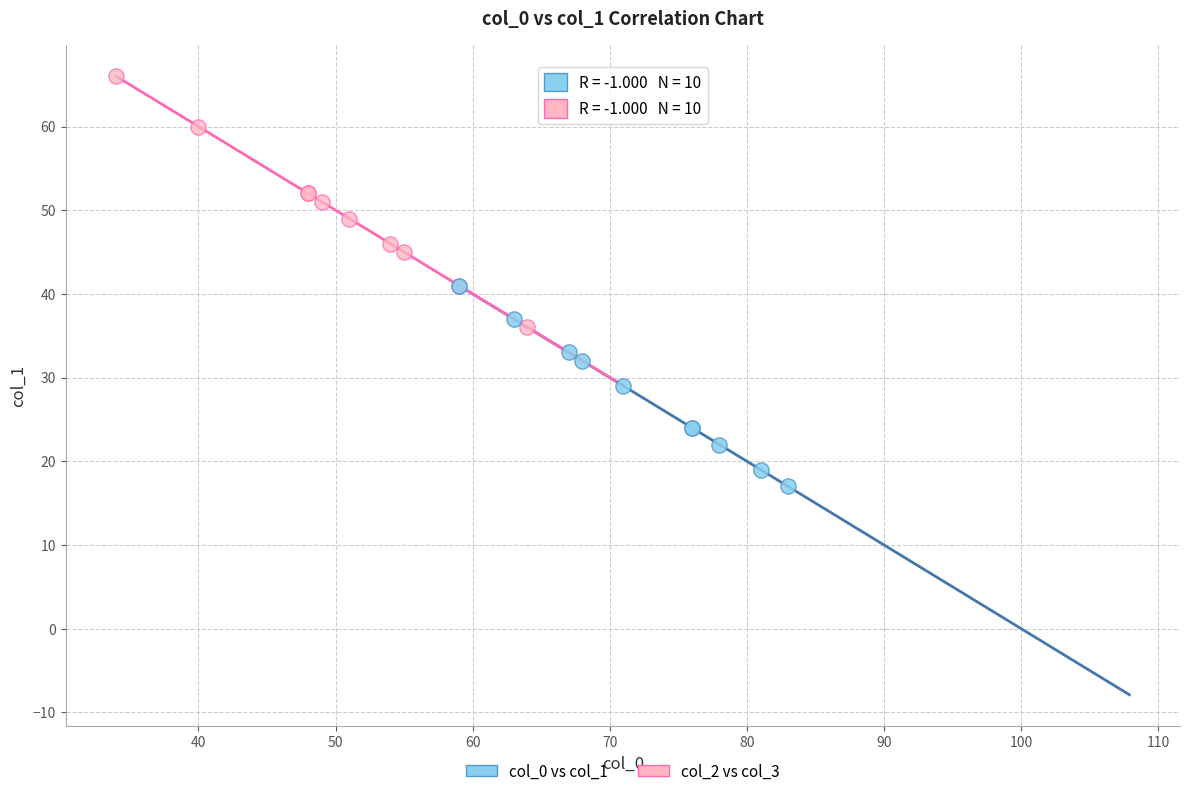

Which series has the largest Y range (max minus min)?

col_2 vs col_3